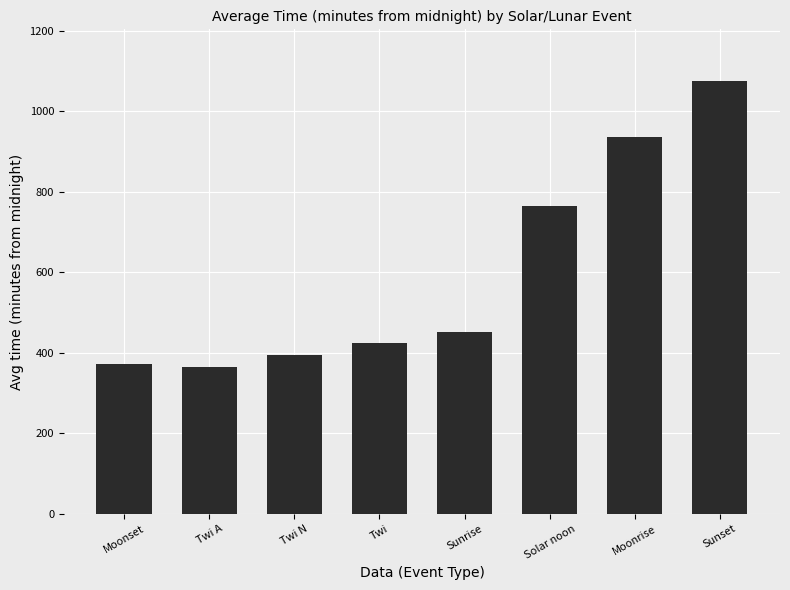

What is the greatest value displayed?

1075.2